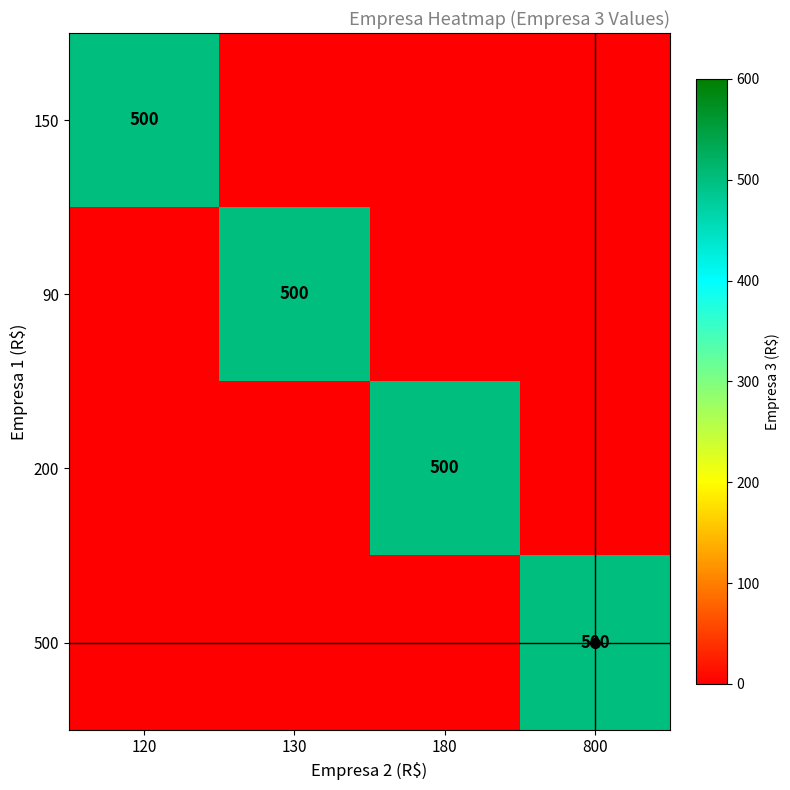

True or false: 90 has a value of 500 at 130.

True